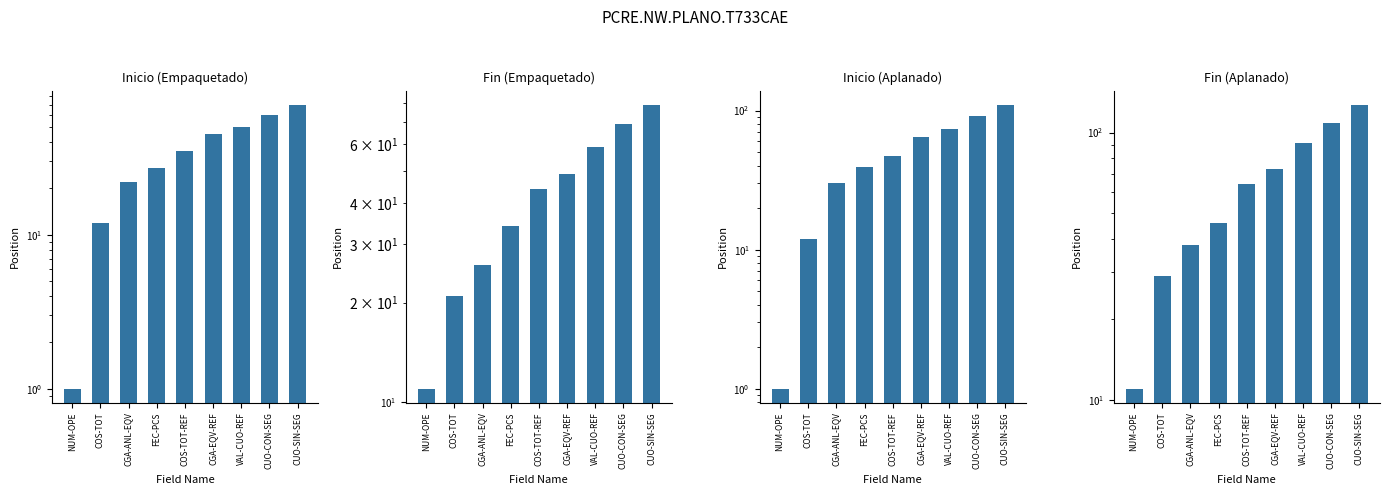

What is the minimum value for Inicio (Aplanado)?

1